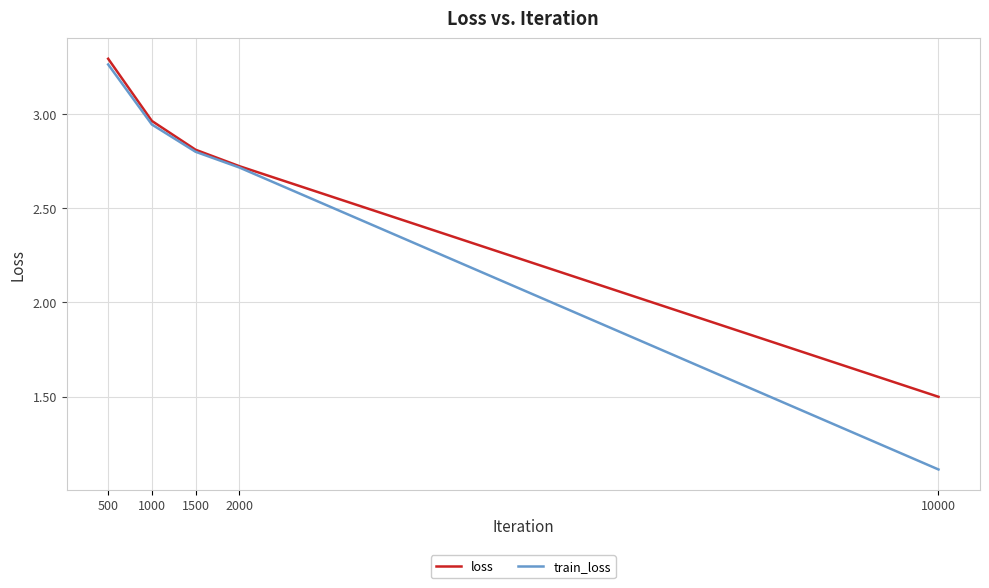

Which series changed the most between 2000 and 10000?

train_loss